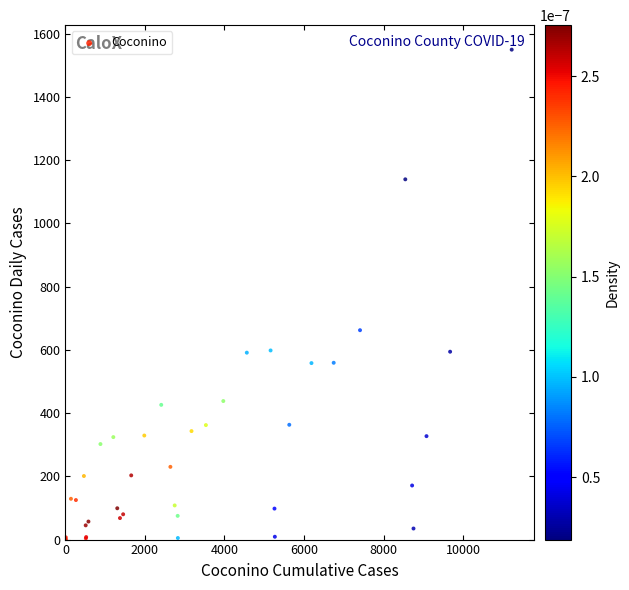

What Y value in the scatter plot is closest to 775?

662